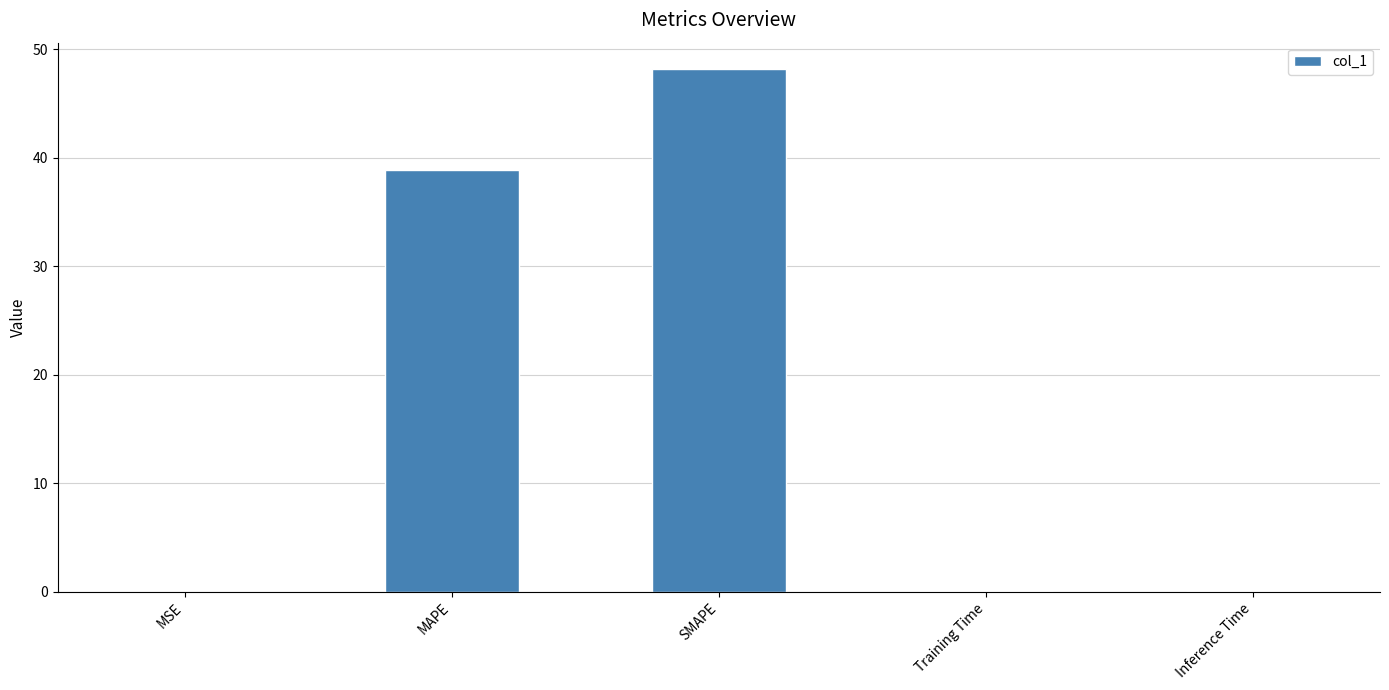

True or false: the data shows 61.9 at MAPE.

False